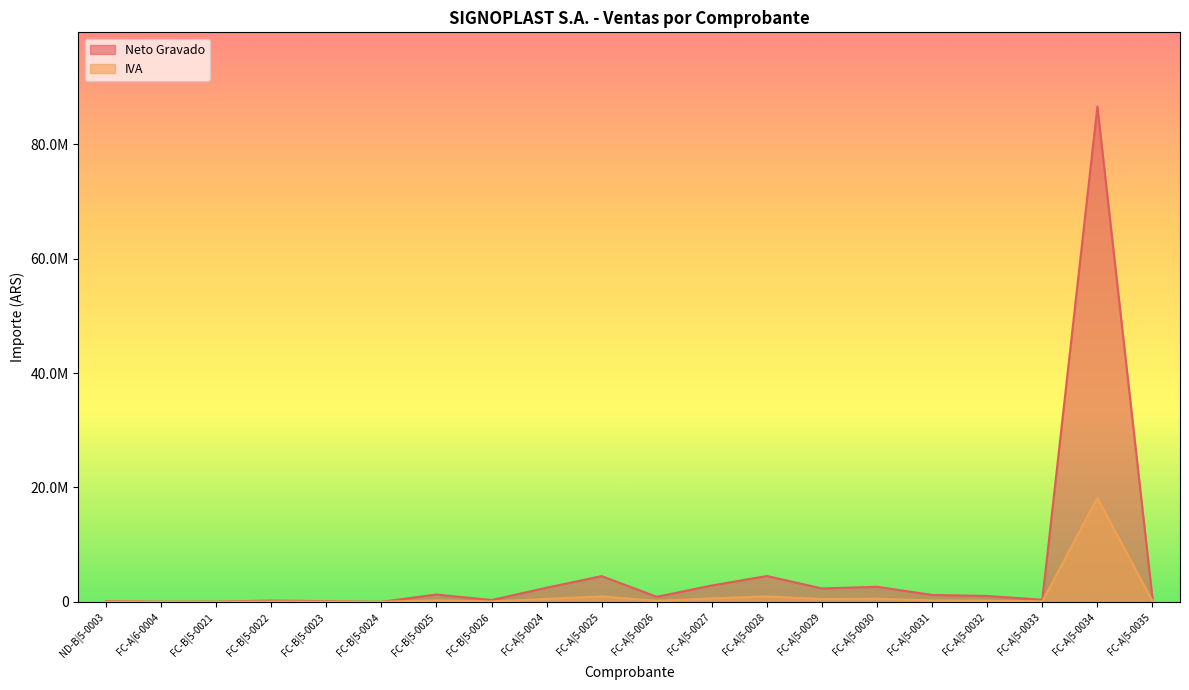

What is the value of the IVA point at the 2nd from the left?

5365.5